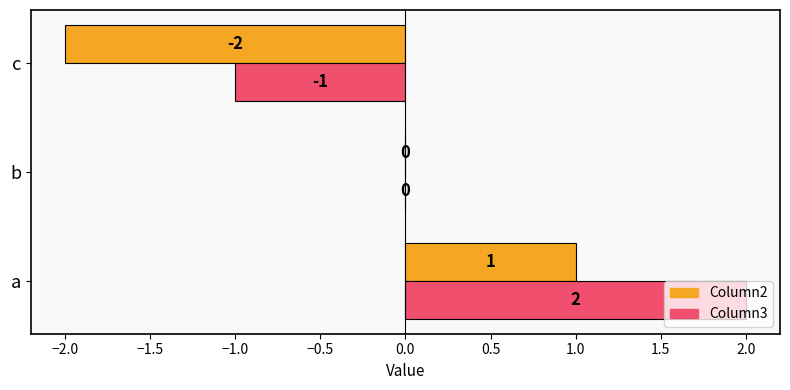

Is it true that Column2 equals -1 at c?

False